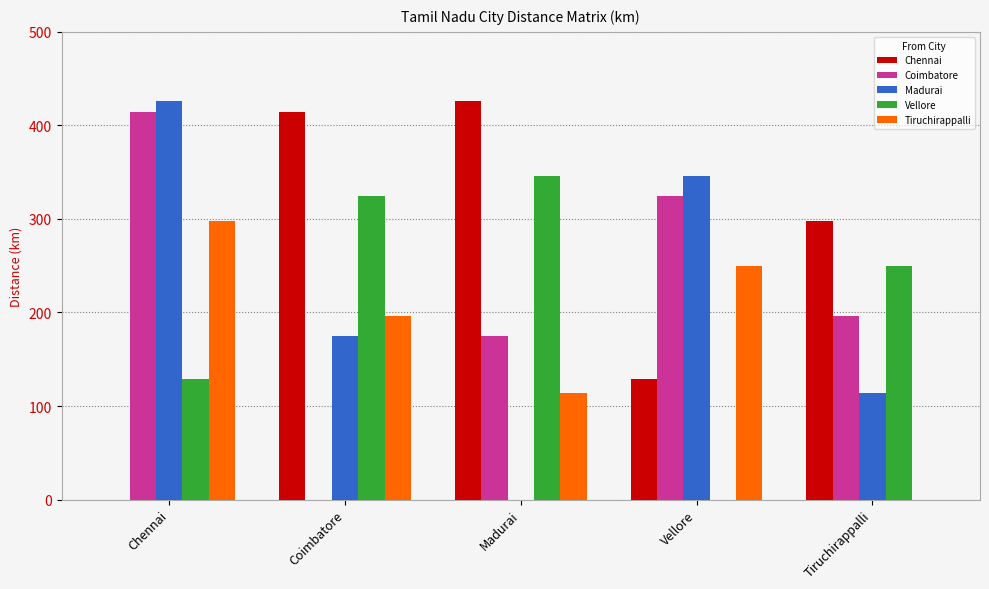

What is the total value across all series at Coimbatore?

1109.4